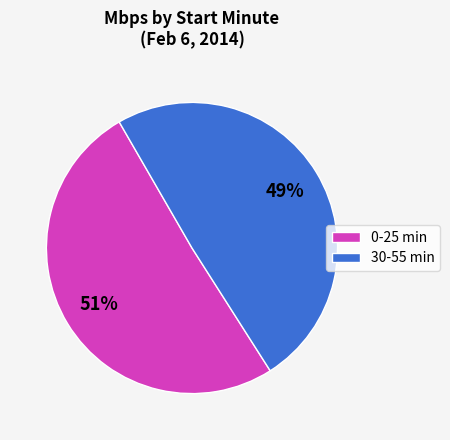

How many slices are in this pie chart?

2